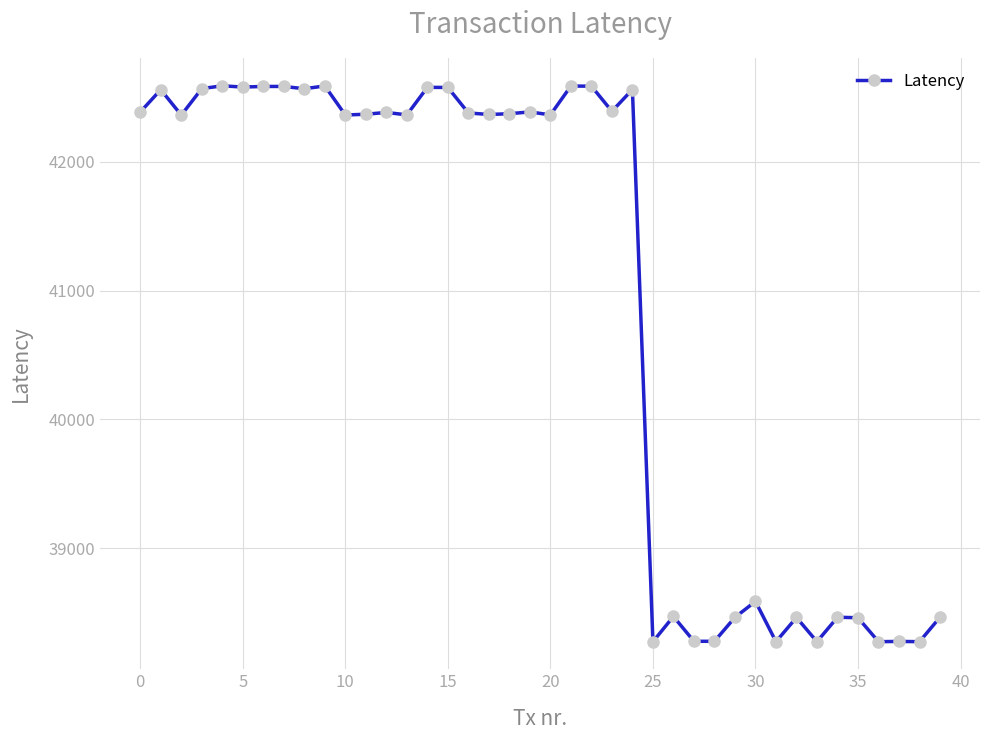

What is the difference between the maximum and minimum values?

4320